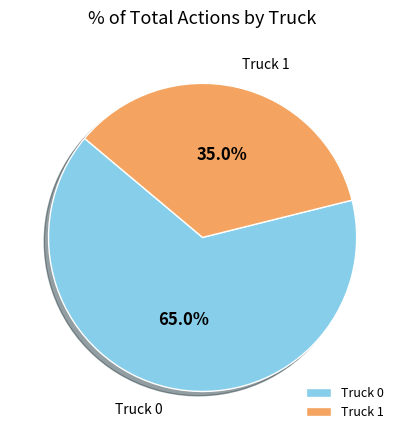

What percentage is the Truck 0 slice, to the nearest percent?

65%